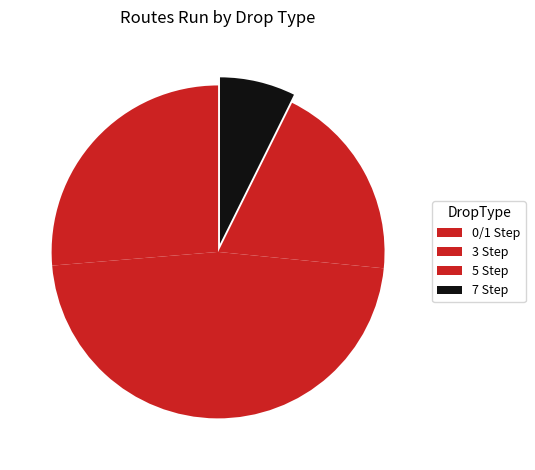

How many segments does this pie chart have?

4